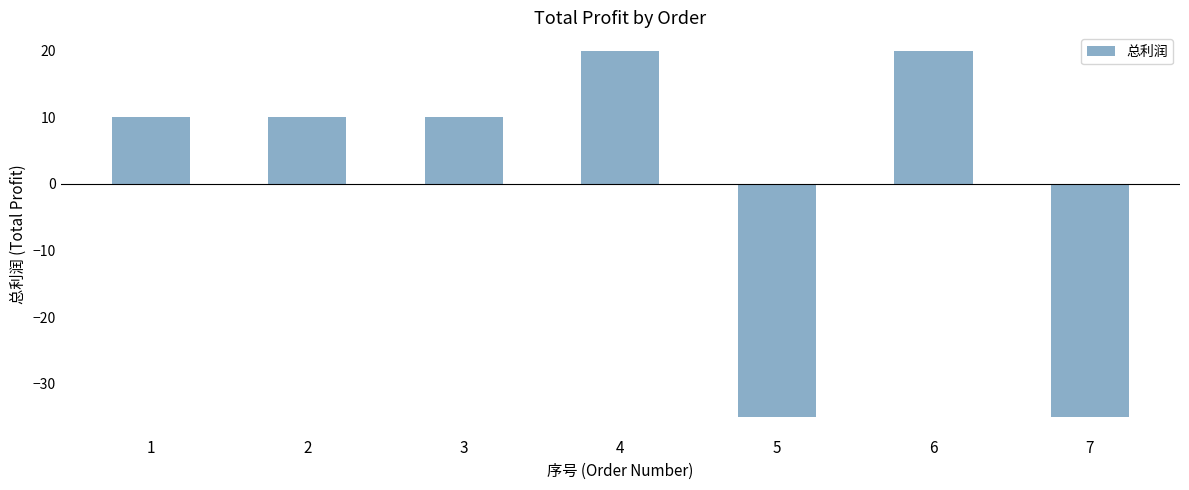

What is the maximum value shown in the chart?

20